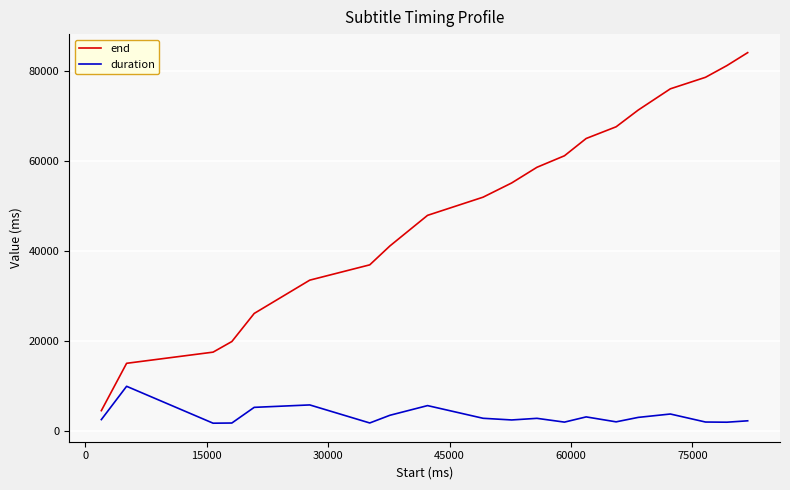

What is the smallest value displayed?

1760